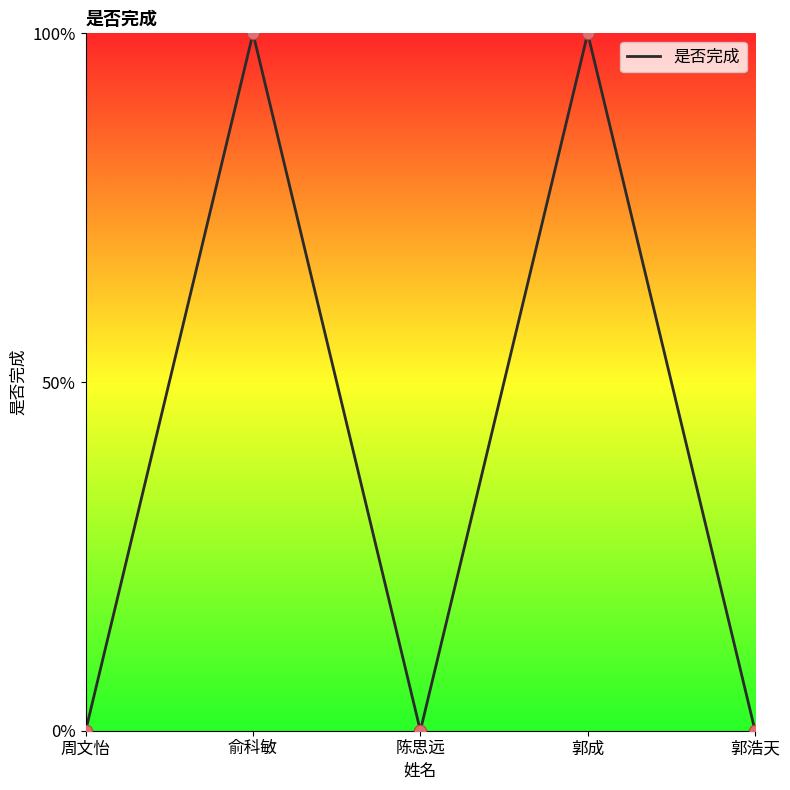

Between 周文怡 and 郭成, which is larger?

郭成